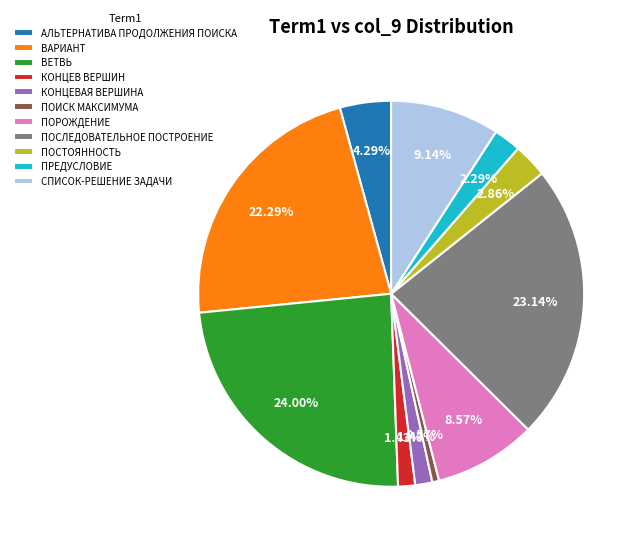

What is the largest slice in the pie chart?

ВЕТВЬ